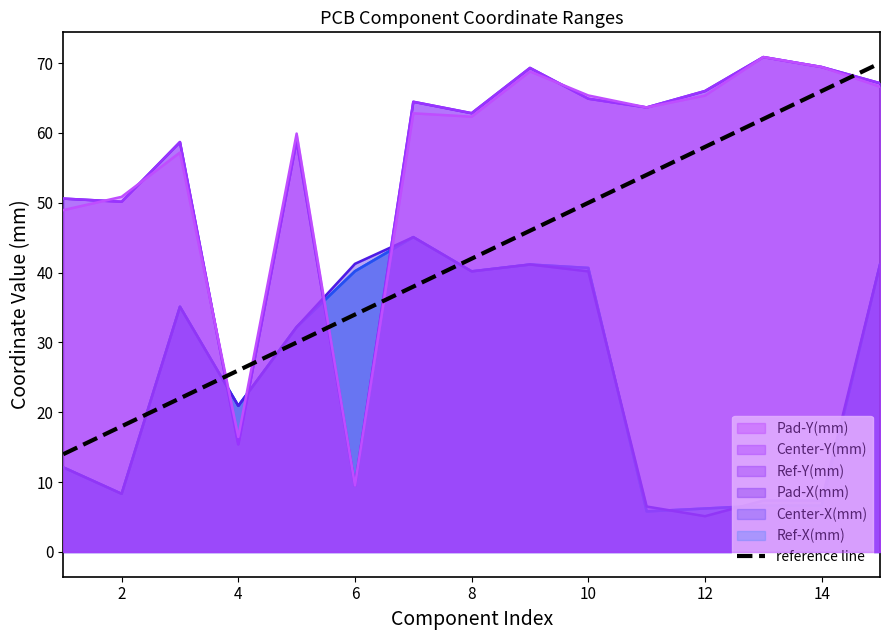

Count the number of categories in the chart.

15